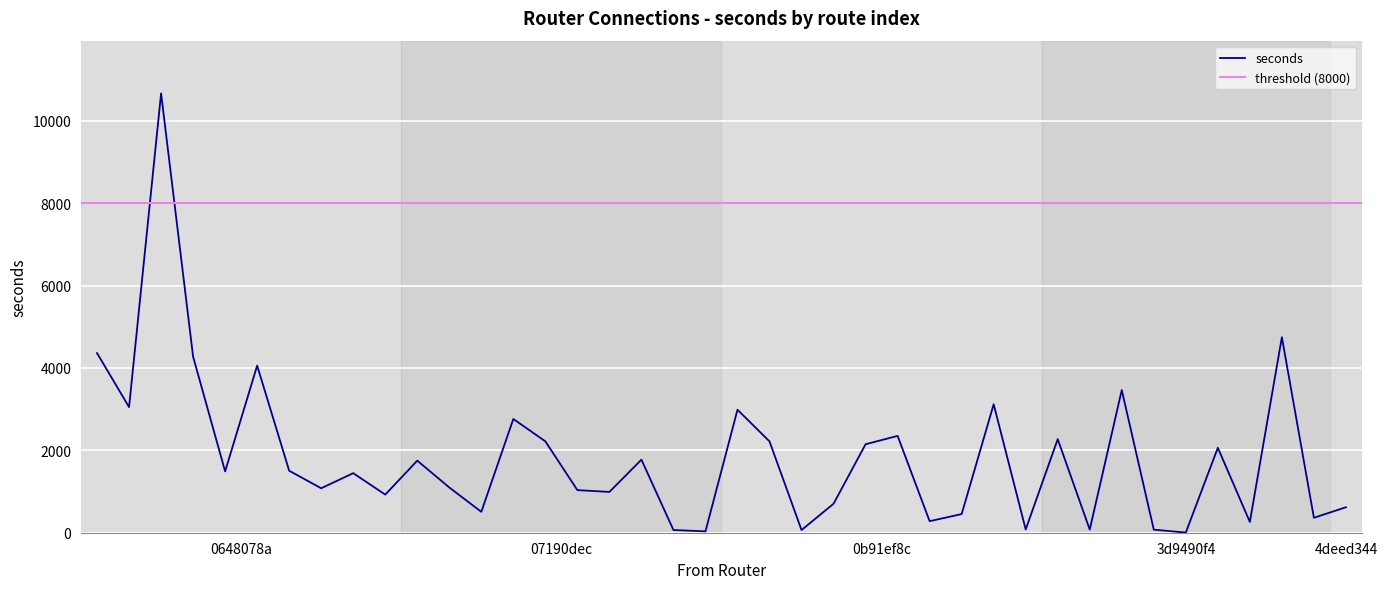

What is the difference between the maximum and minimum values?

10660